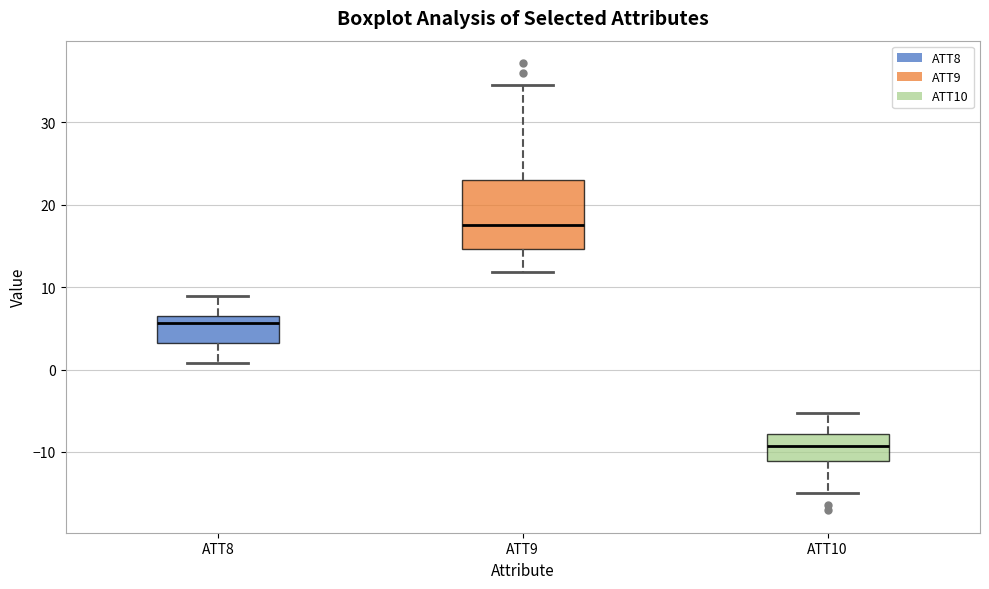

Comparing the boxes themselves (not the whiskers), which one is the tallest?

ATT9